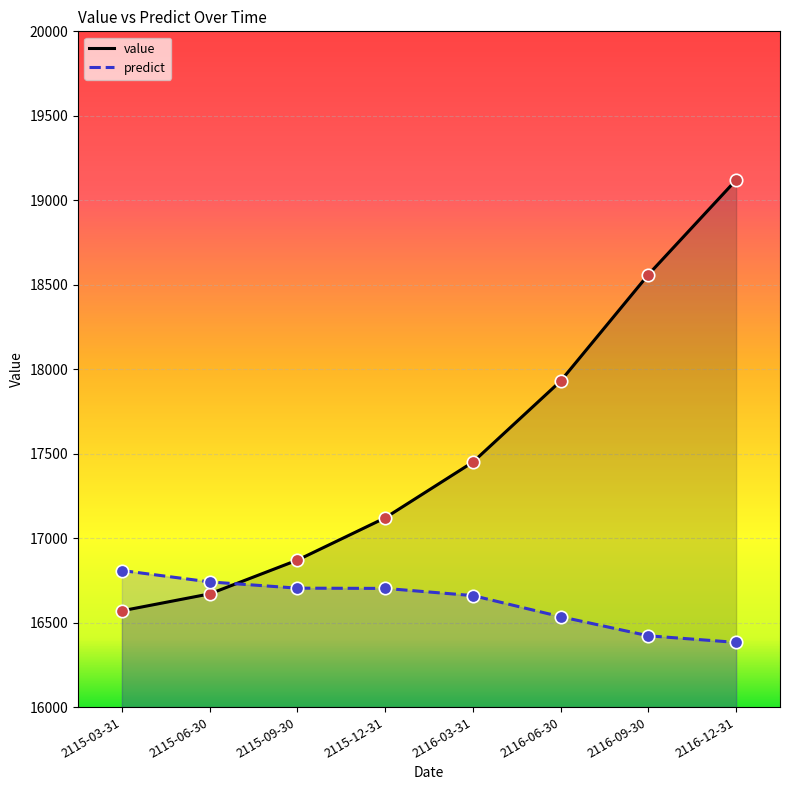

Which series has the widest spread of Y values?

value